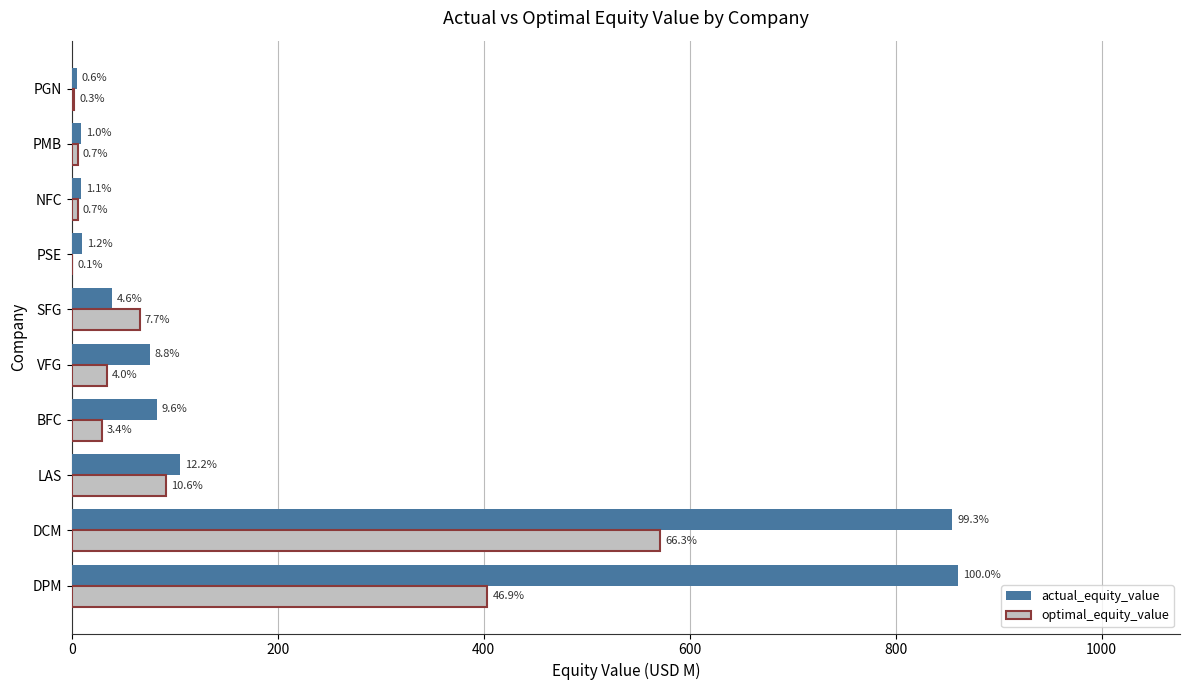

What are all the series names shown in the legend?

actual_equity_value, optimal_equity_value